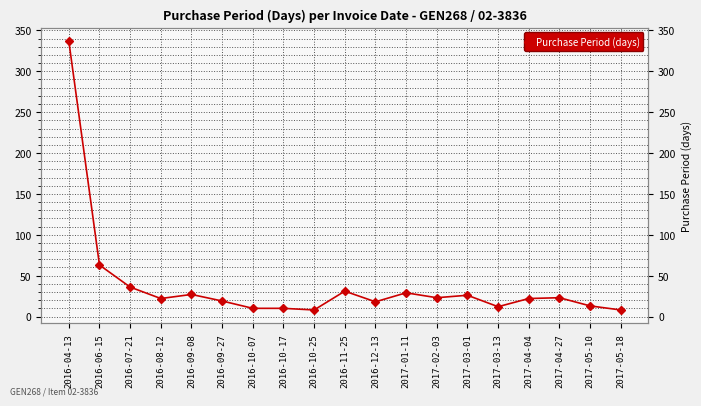

True or false: the data shows 9 at 2017-04-04.

False